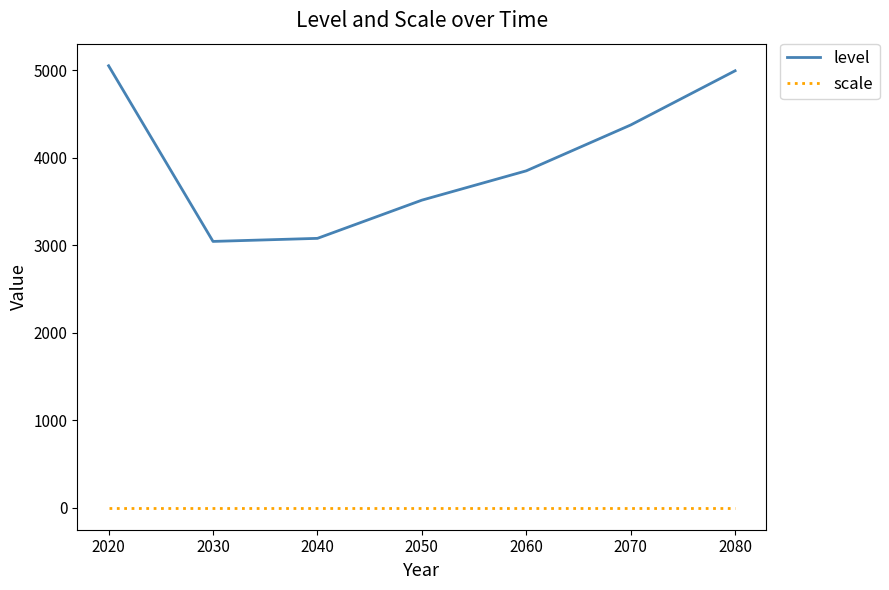

What are all the series names shown in the legend?

level, scale